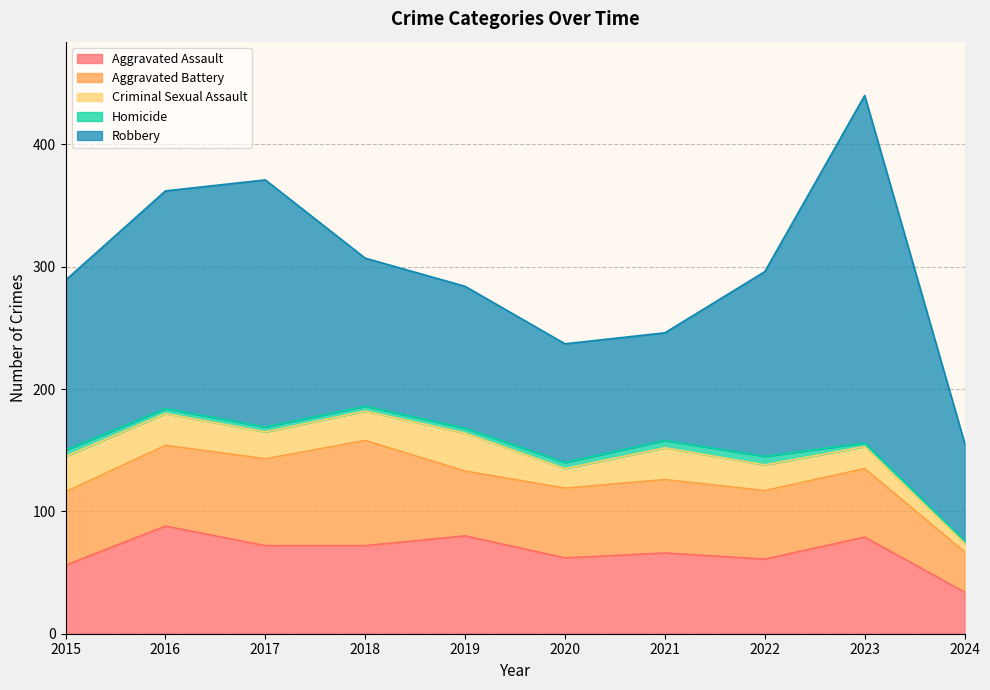

Which series has the largest total across all categories?

Robbery